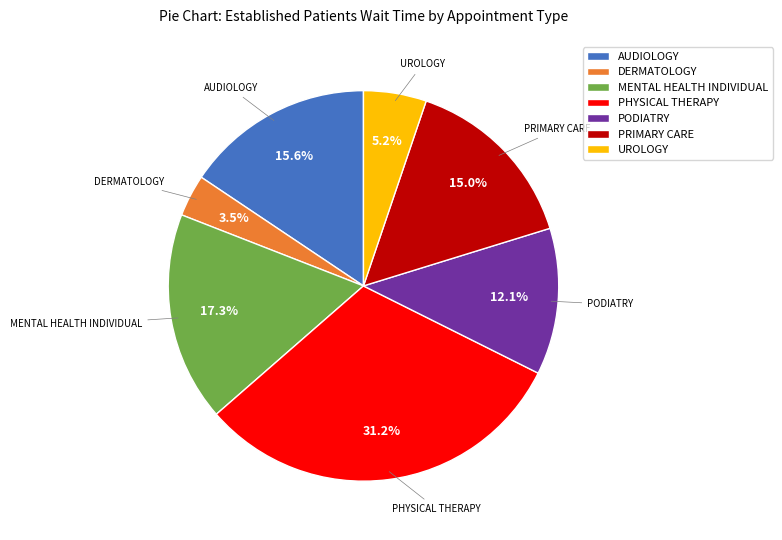

What is the largest slice in the pie chart?

PHYSICAL THERAPY